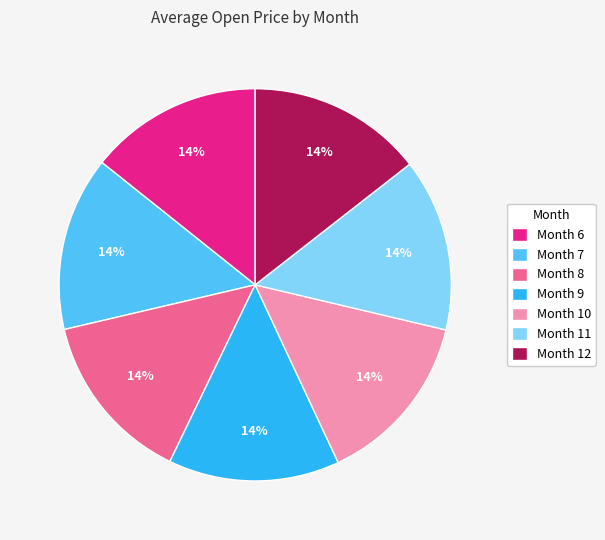

Is there any slice that represents more than half of the pie?

No